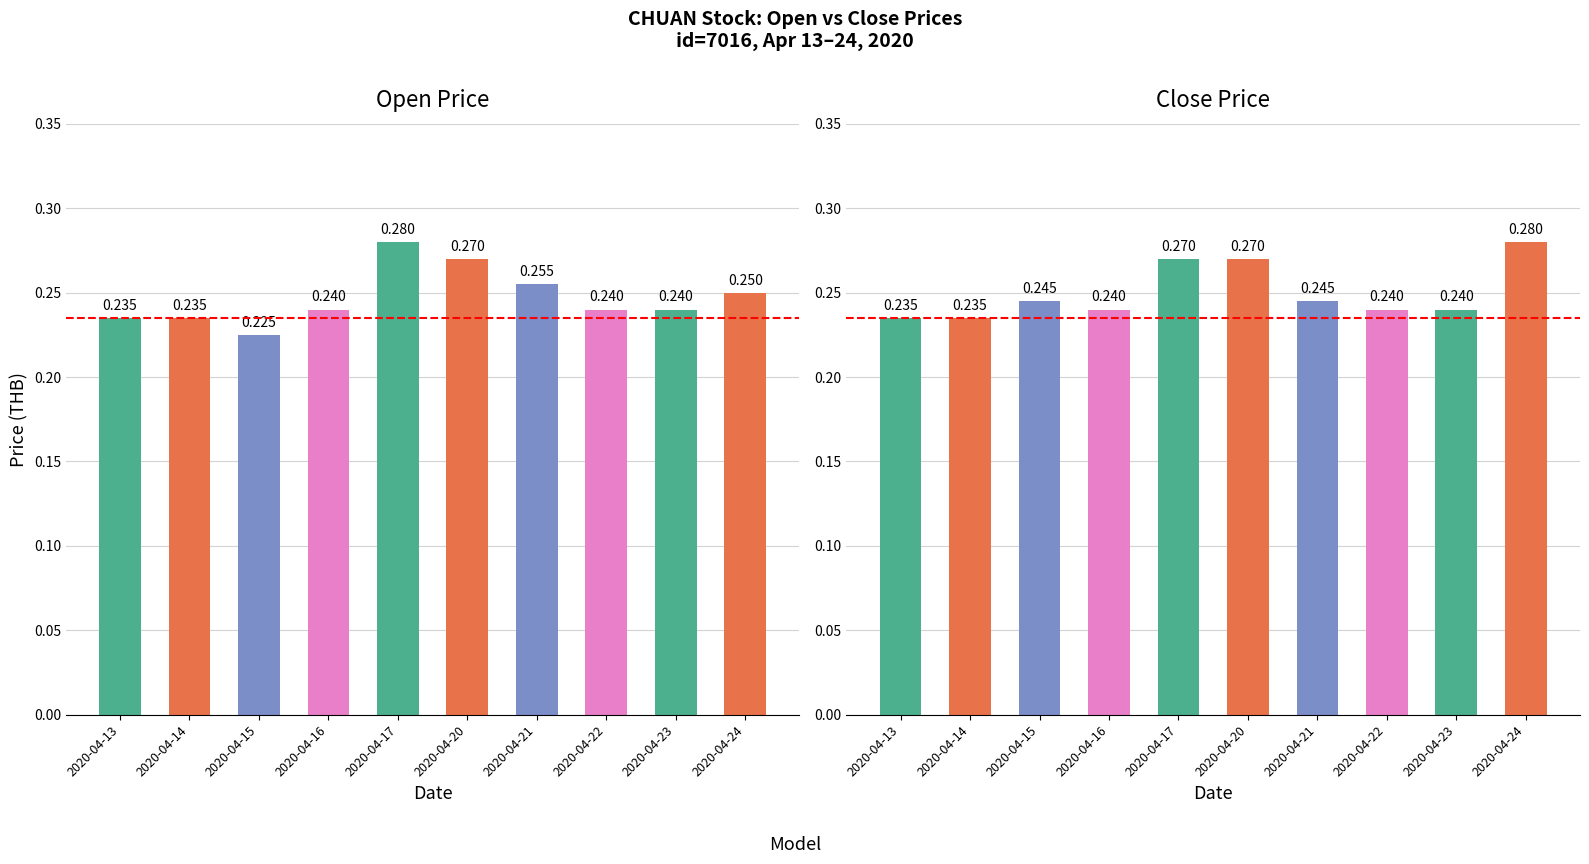

What value does the close series have at 2020-04-16?

0.2